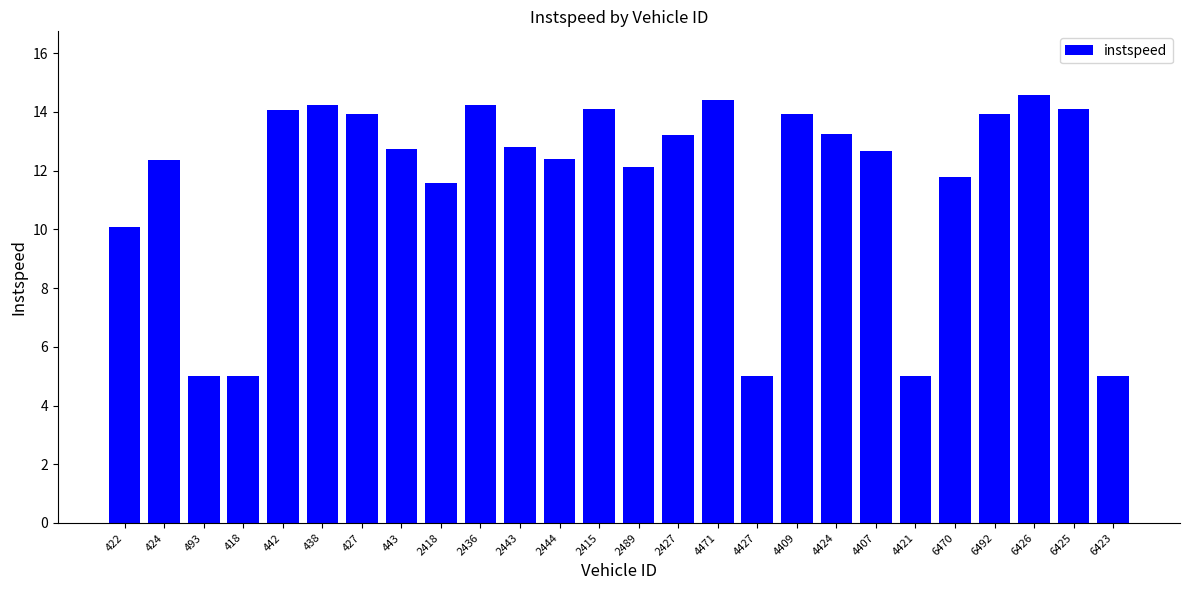

At which label is the value closest to 9?

422